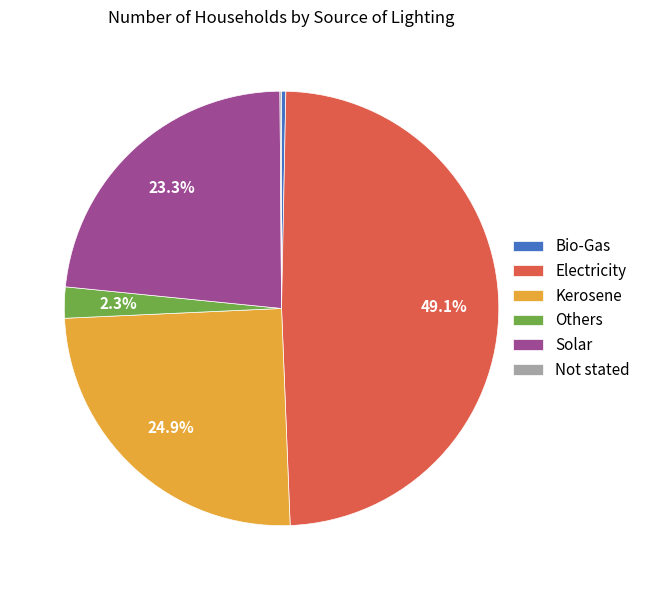

Is there a majority slice in this chart?

No